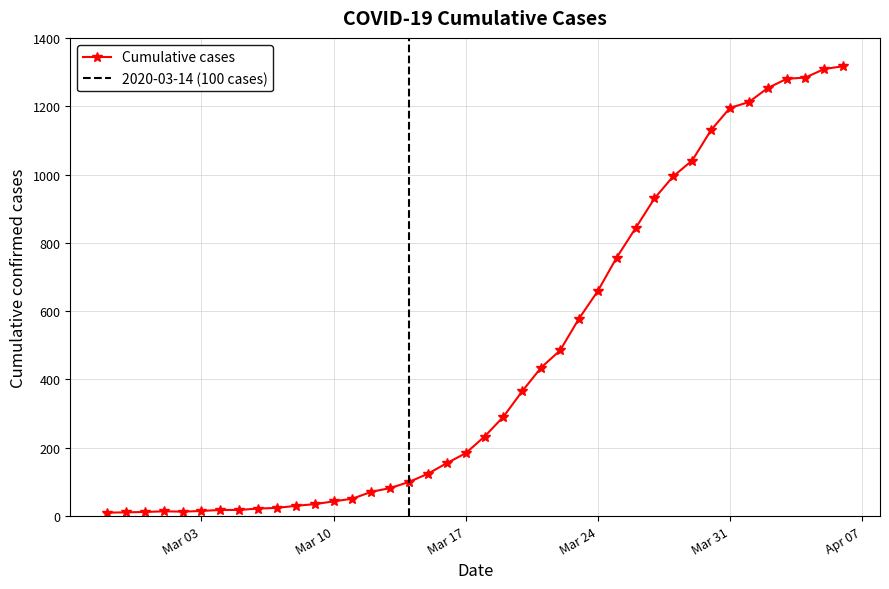

How many points are higher than both their immediate neighbors (excluding endpoints)?

1